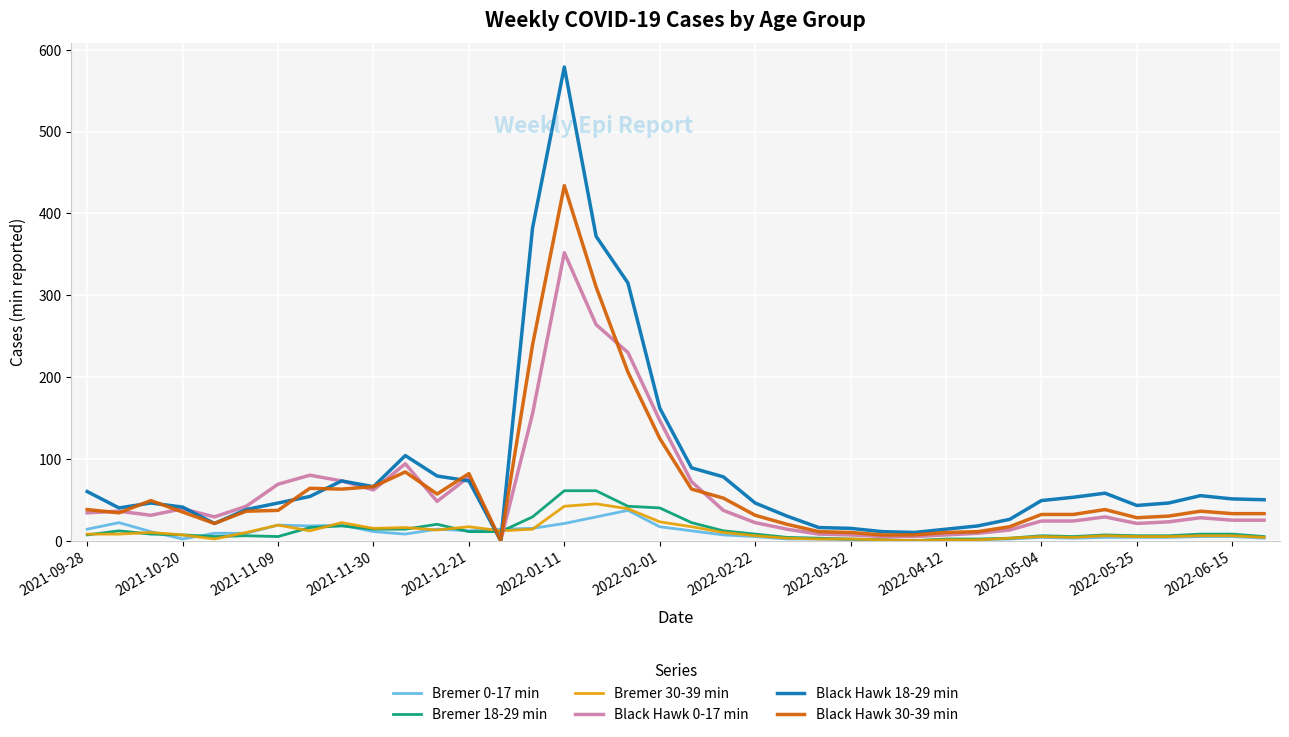

How many lines are shown in the chart?

6